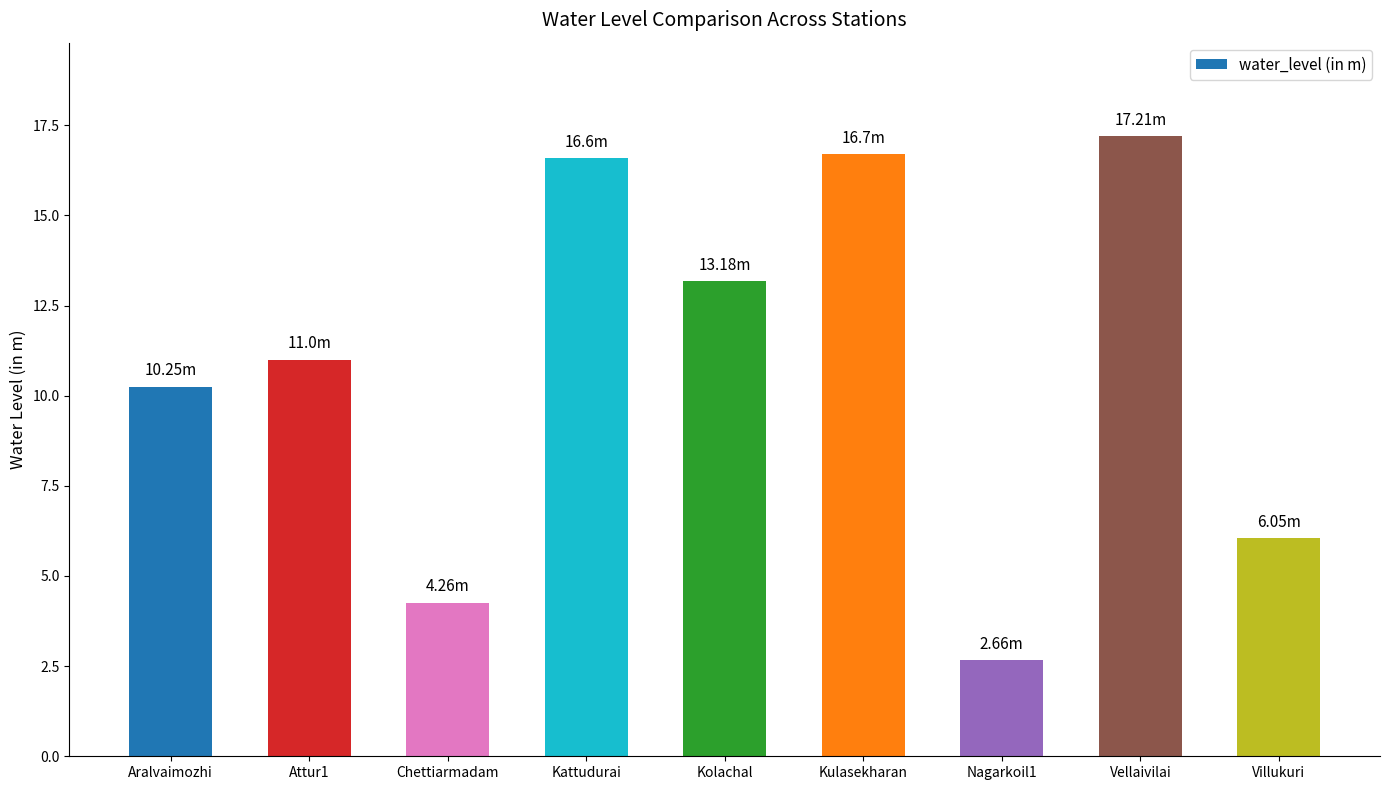

True or false: the data shows 6.0 at Villukuri.

True